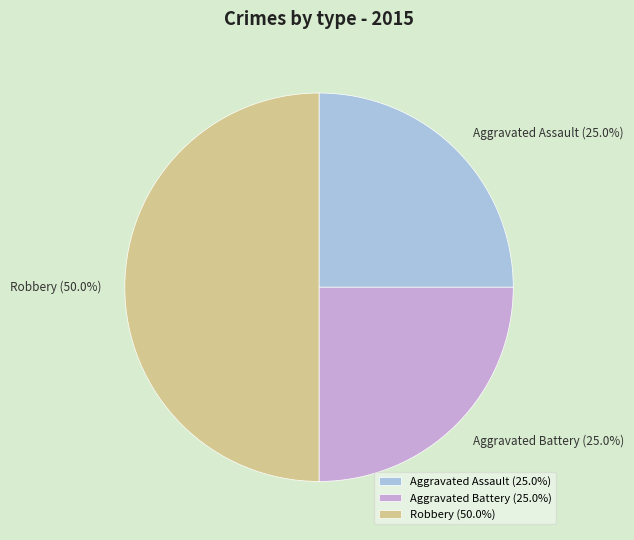

To the nearest percent, what portion does Aggravated Battery represent?

25%